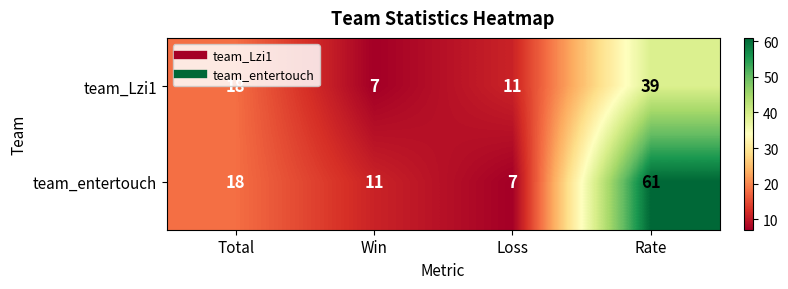

Is the value of team_entertouch at Win greater than the value of team_Lzi1 at Rate?

No